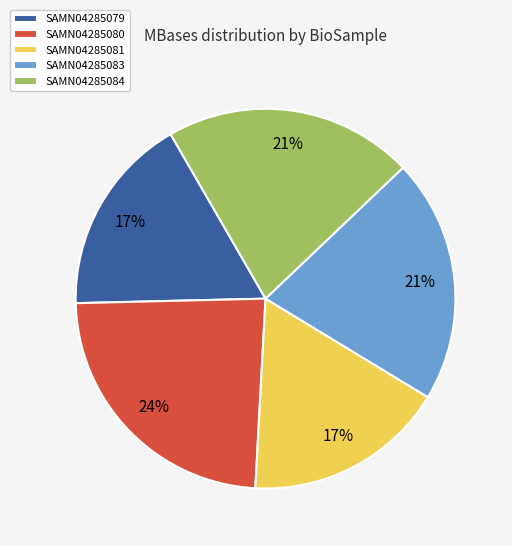

To the nearest percent, what is the combined percentage of SAMN04285080 and SAMN04285079?

41%